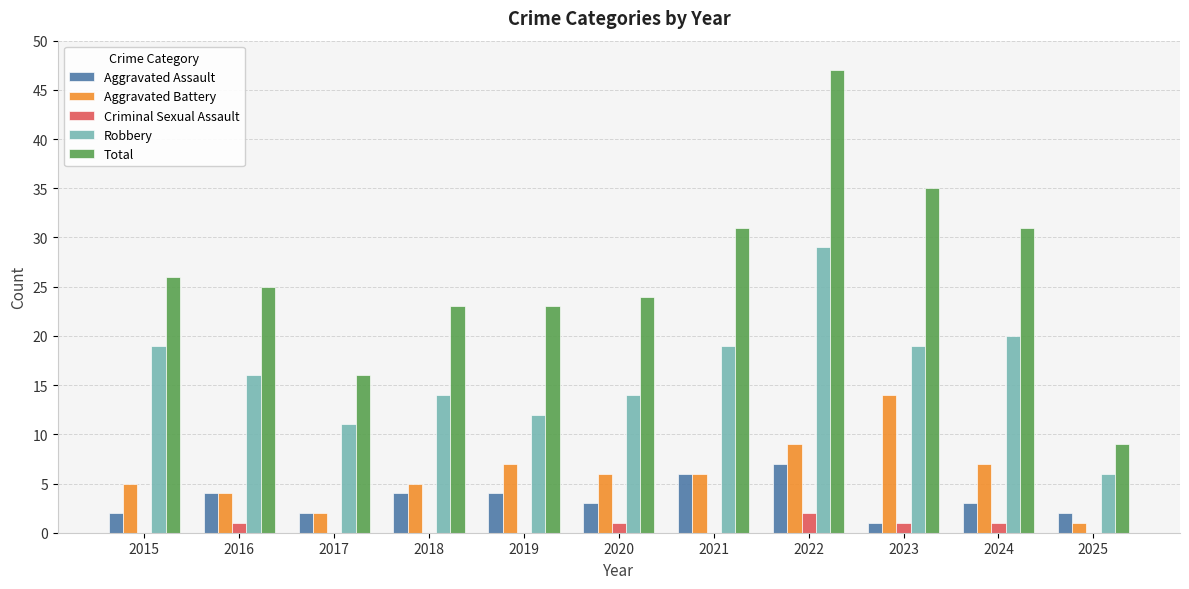

Is it true that Aggravated Battery equals 14 at 2023?

True